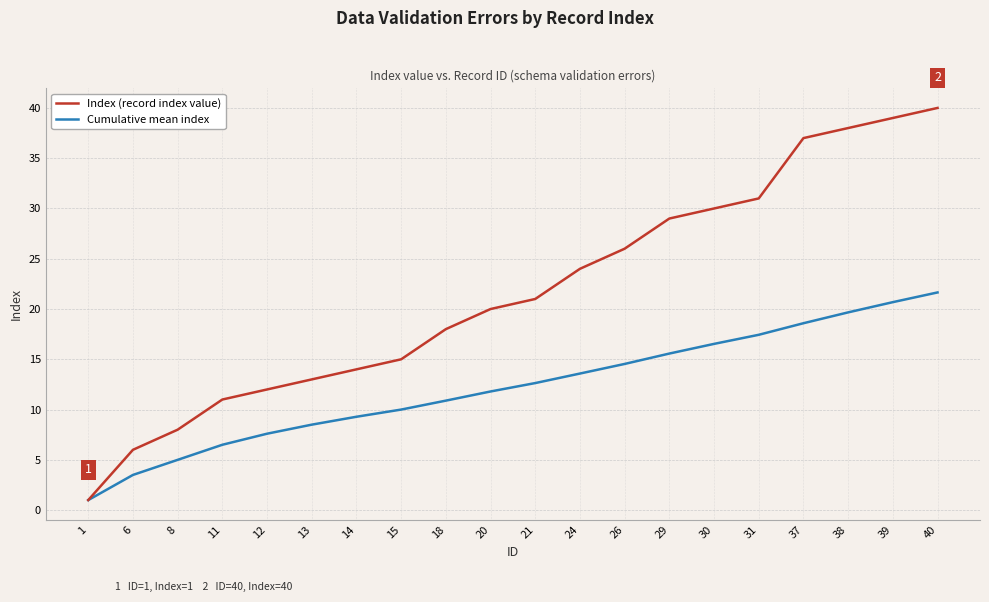

At which category is the sum across all series the highest?

40